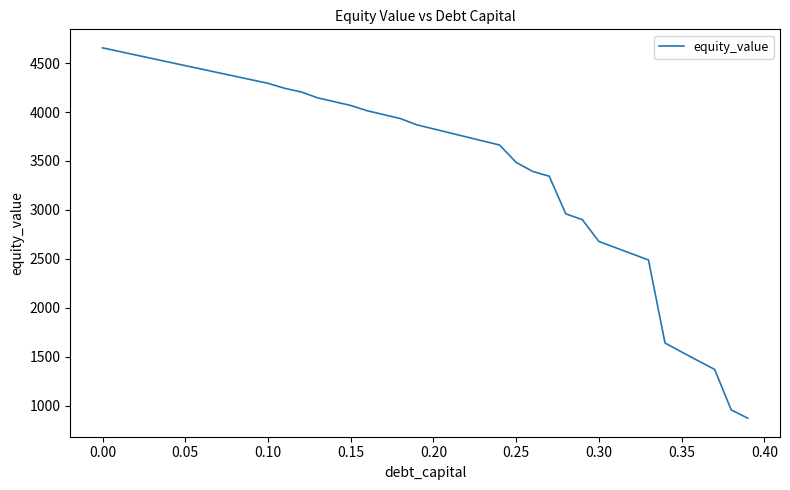

Is this an area chart (filled region under the line)?

No